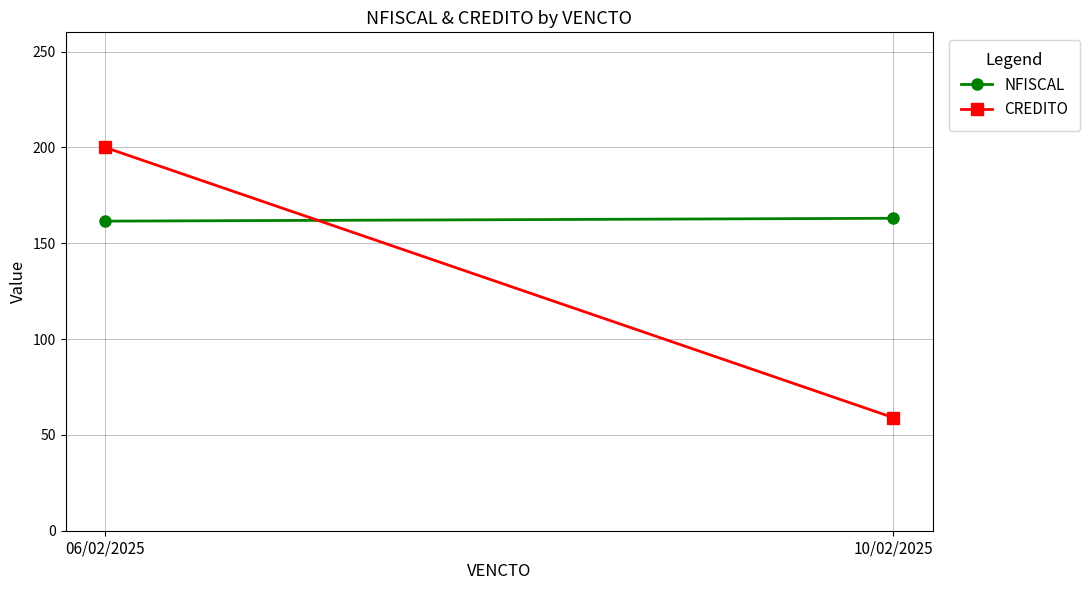

Reading left to right, list all the values displayed in this chart.

NFISCAL: 06/02/2025=161.5	10/02/2025=163.0
CREDITO: 06/02/2025=200.0	10/02/2025=59.0